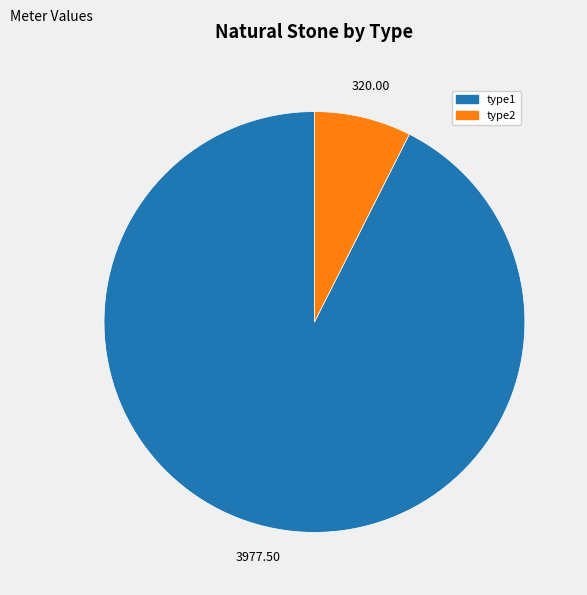

Combined, do type2 and type1 account for over 50%?

Yes